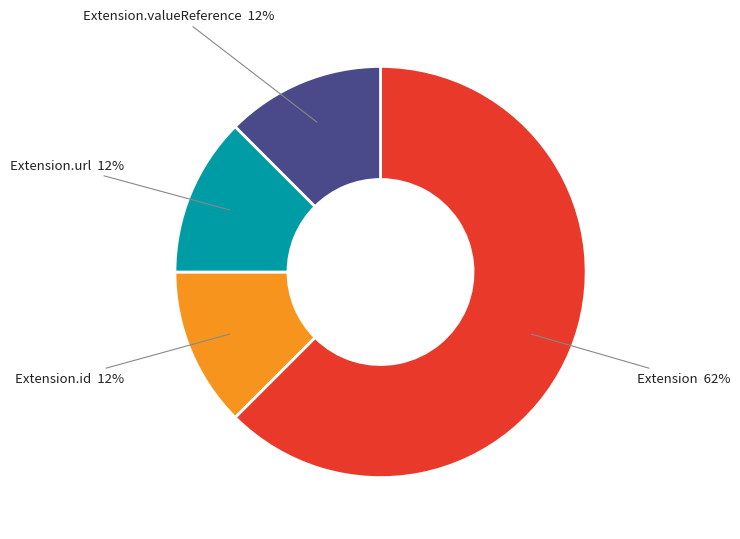

How many segments does this pie chart have?

4